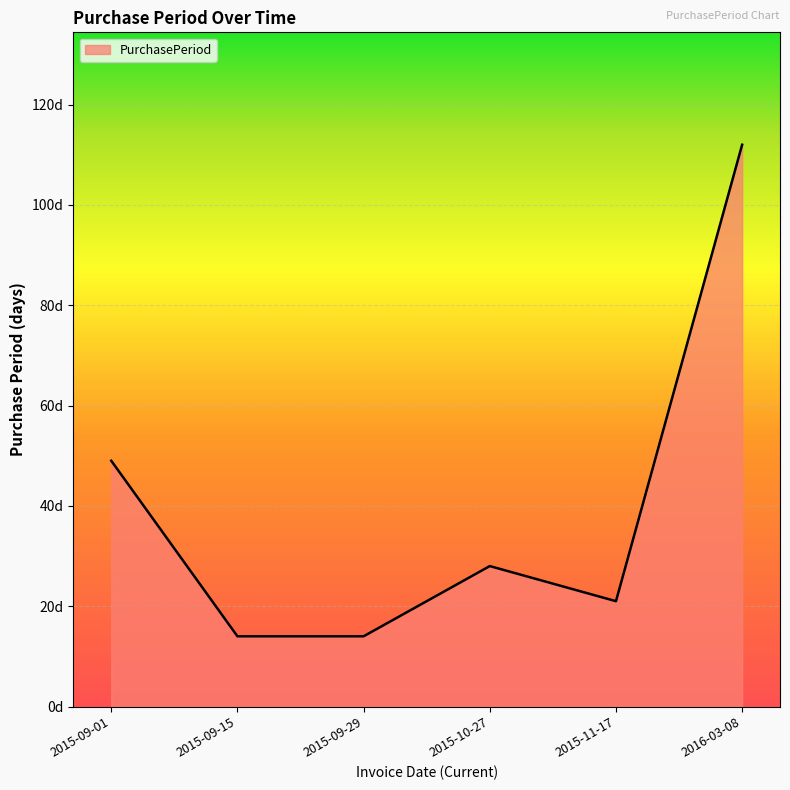

What is the value of the 5th point from the left?

21